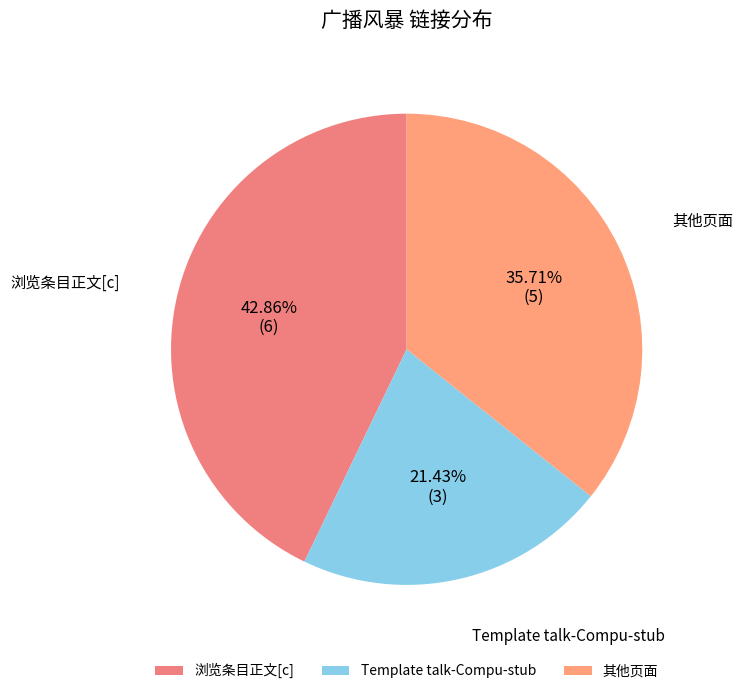

What is the smallest slice in the pie chart?

Template talk-Compu-stub